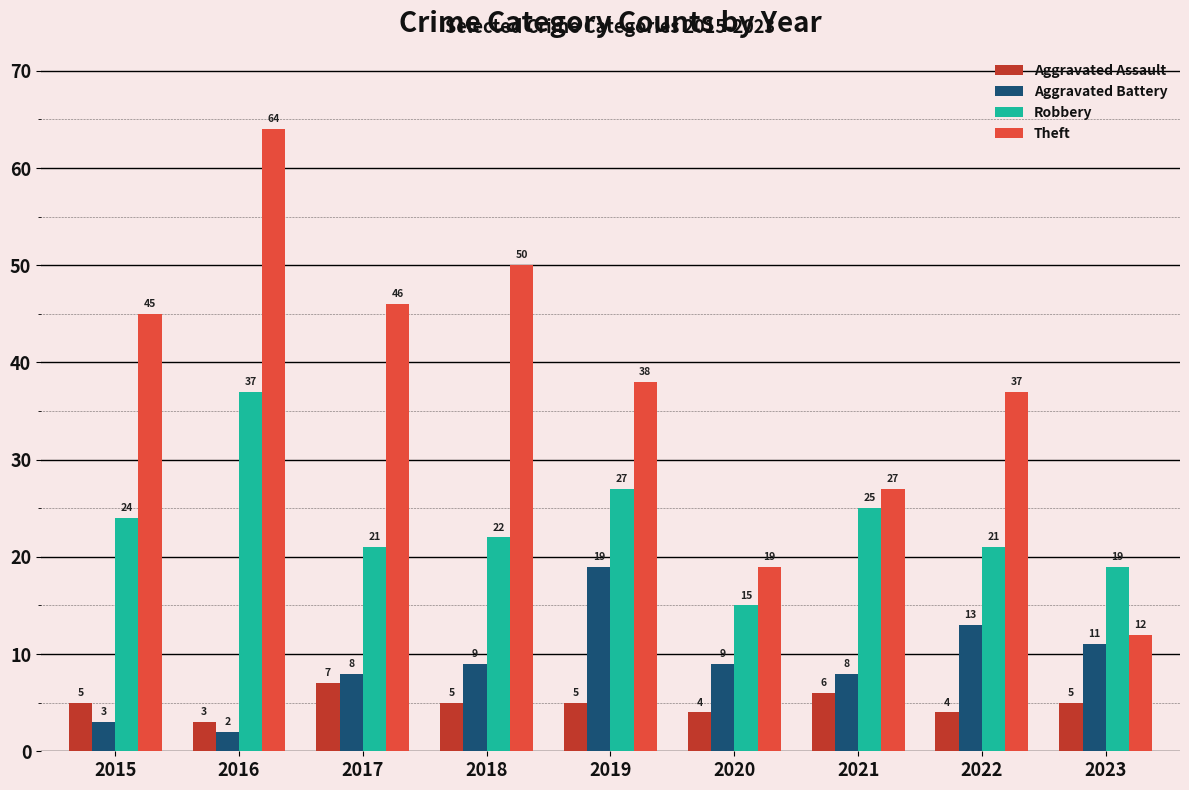

At which category is the sum across all series the highest?

2016